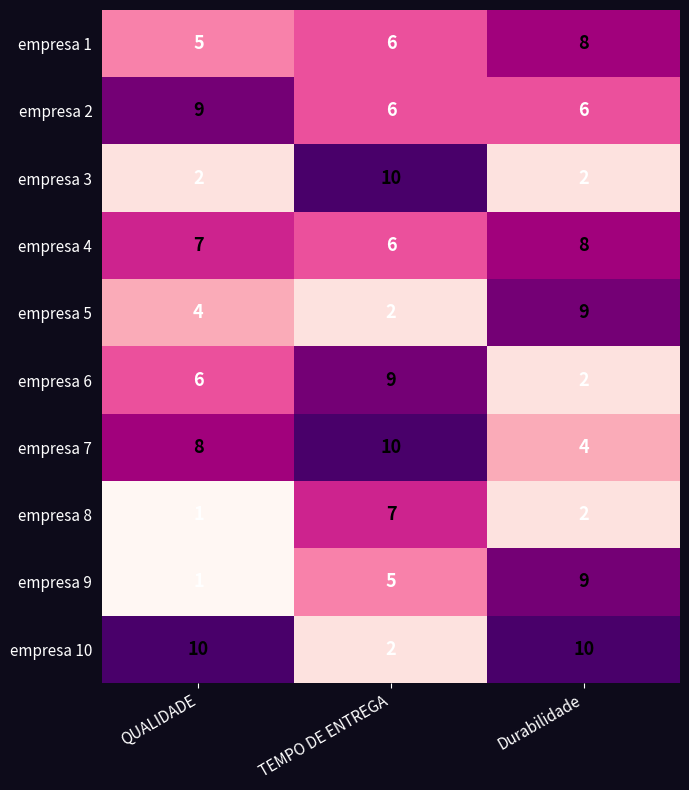

Which category has the lowest value across all series?

QUALIDADE